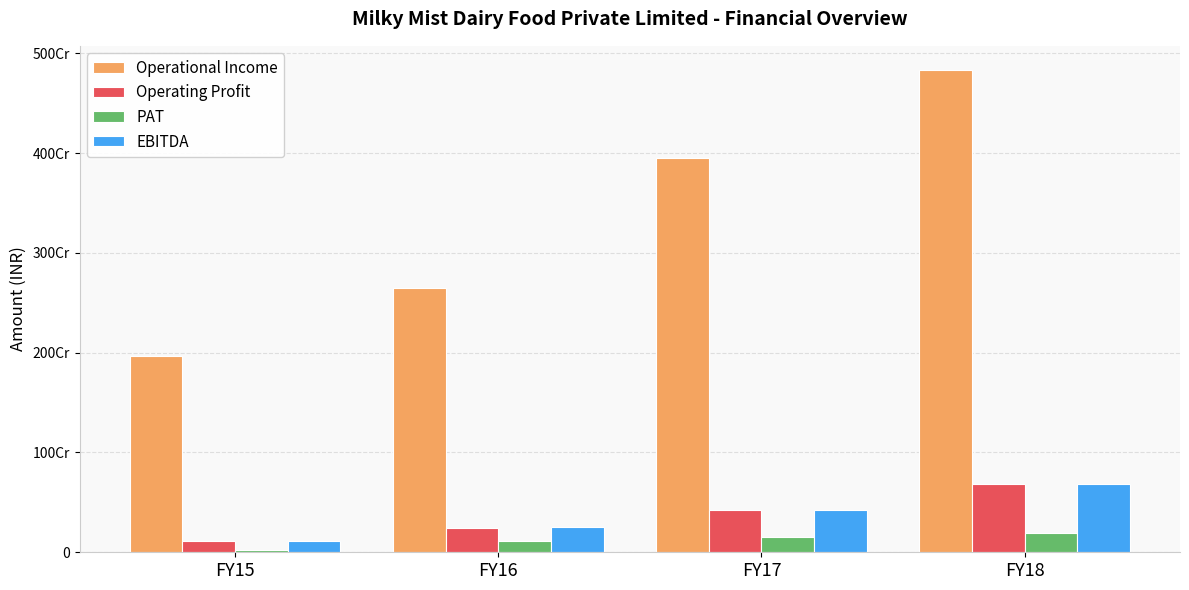

Which series has the largest total across all categories?

Operational Income